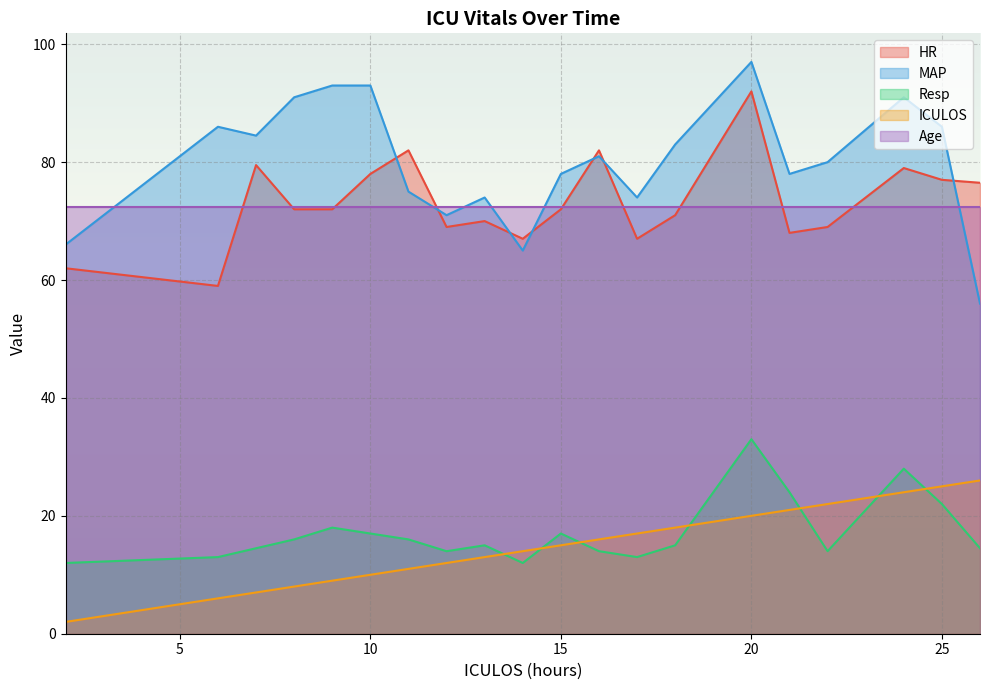

List the series in order of their peak value, lowest first.

ICULOS, Resp, Age, HR, MAP